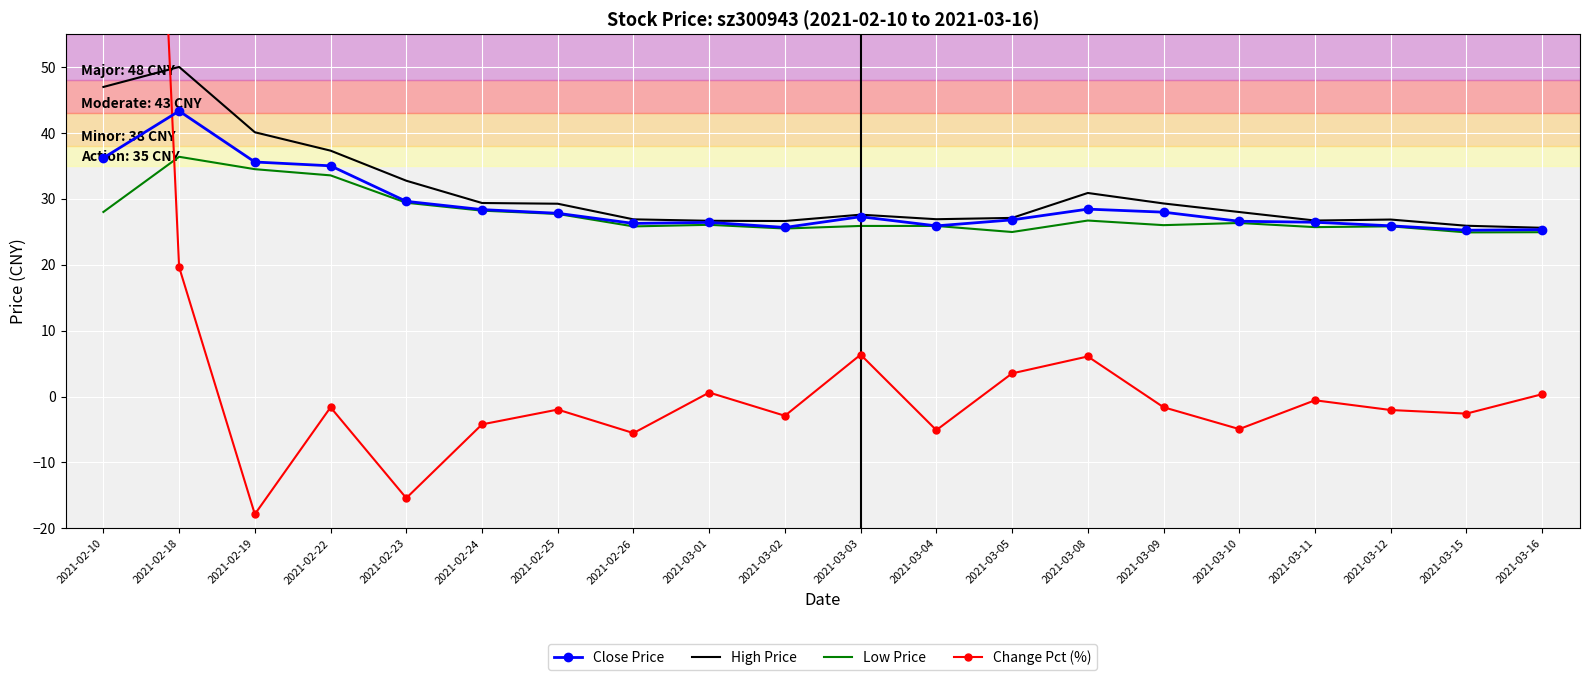

What are all the series names shown in the legend?

Close Price, High Price, Low Price, Change Pct (%)